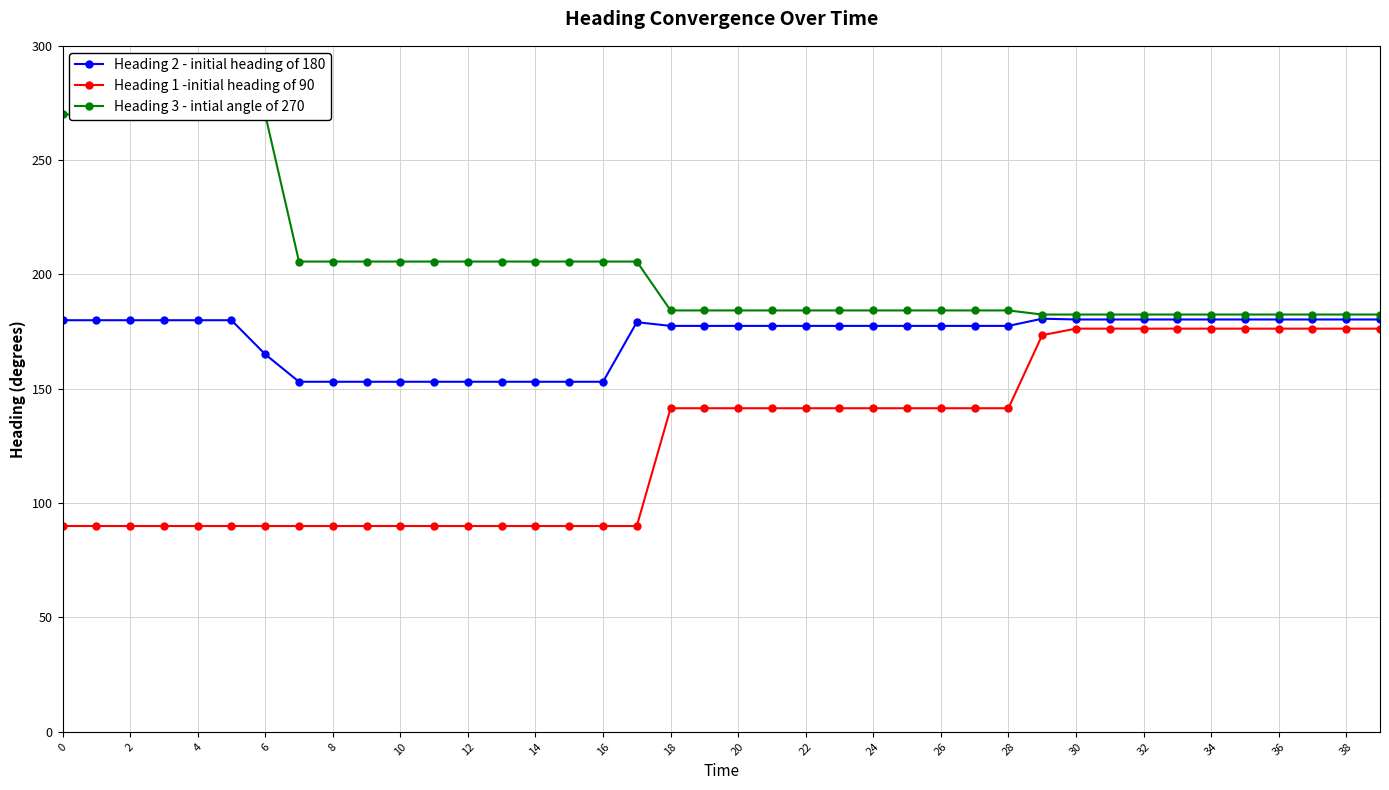

True or false: Heading 3 - intial angle of 270 and Heading 1 -initial heading of 90 cross at least once.

False